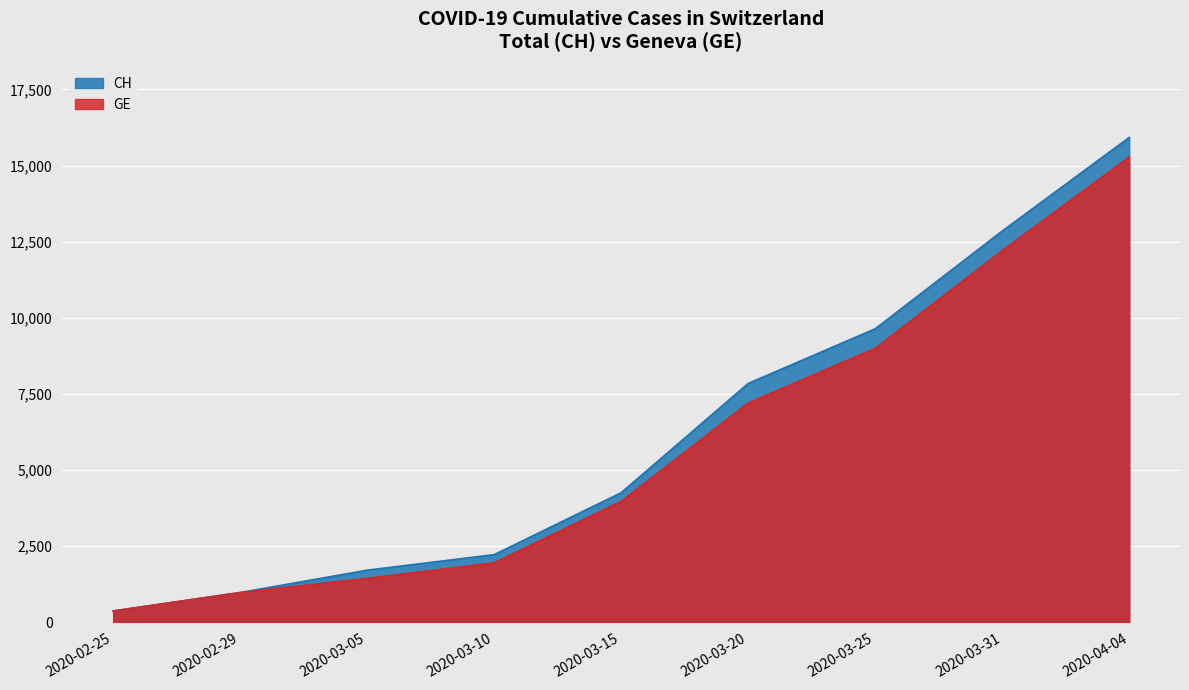

How many data points does each series have?

9